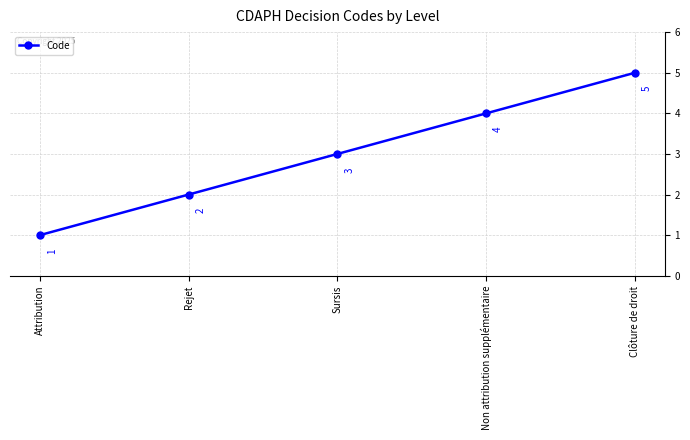

How many lines are shown in the chart?

1